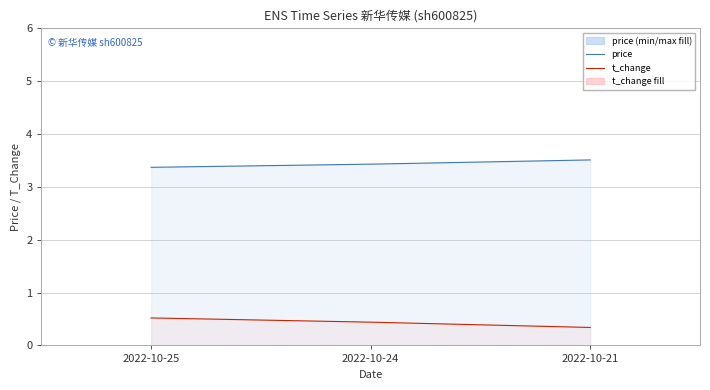

Rank the series at 2022-10-25 from highest to lowest value.

price, t_change